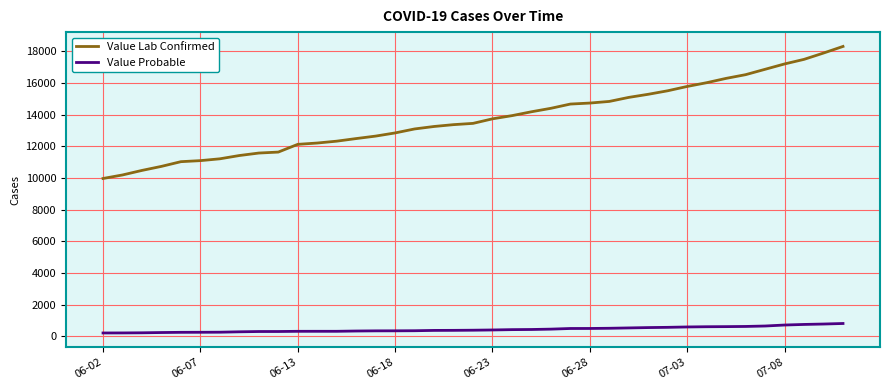

List the series in order of their overall mean, lowest first.

Value Probable, Value Lab Confirmed